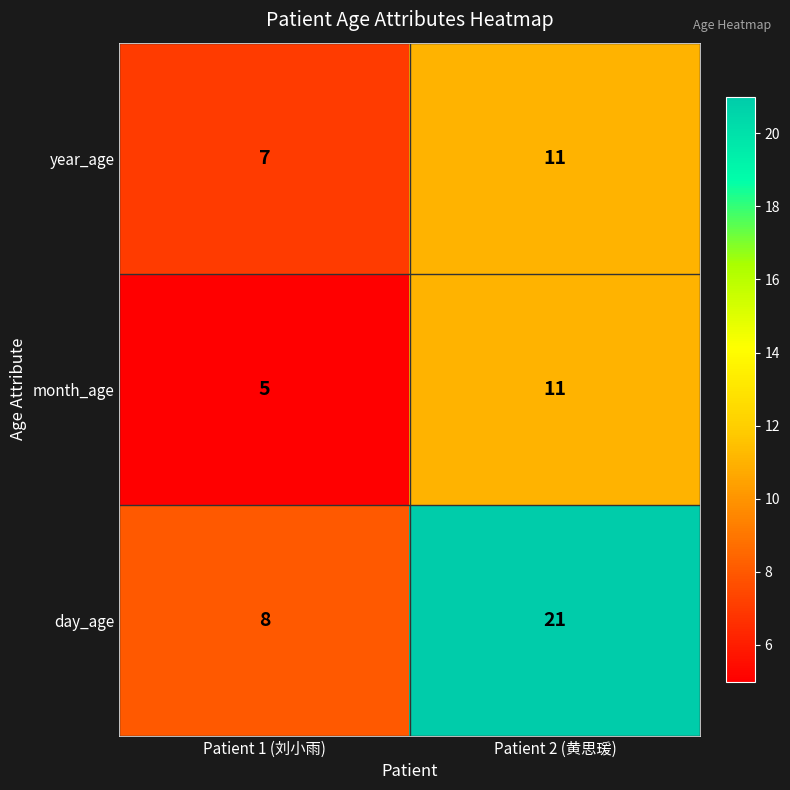

How many categories are shown in the chart?

2